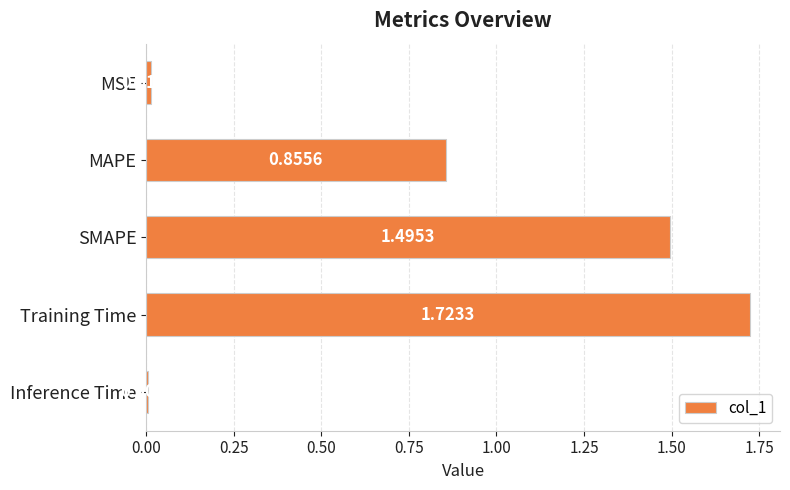

Where is the data nearest to the value 0?

Inference Time